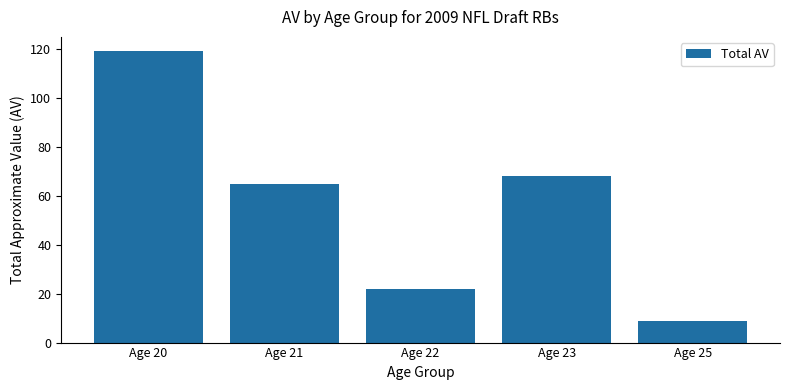

List the labels in order of value, largest first.

Age 20, Age 23, Age 21, Age 22, Age 25